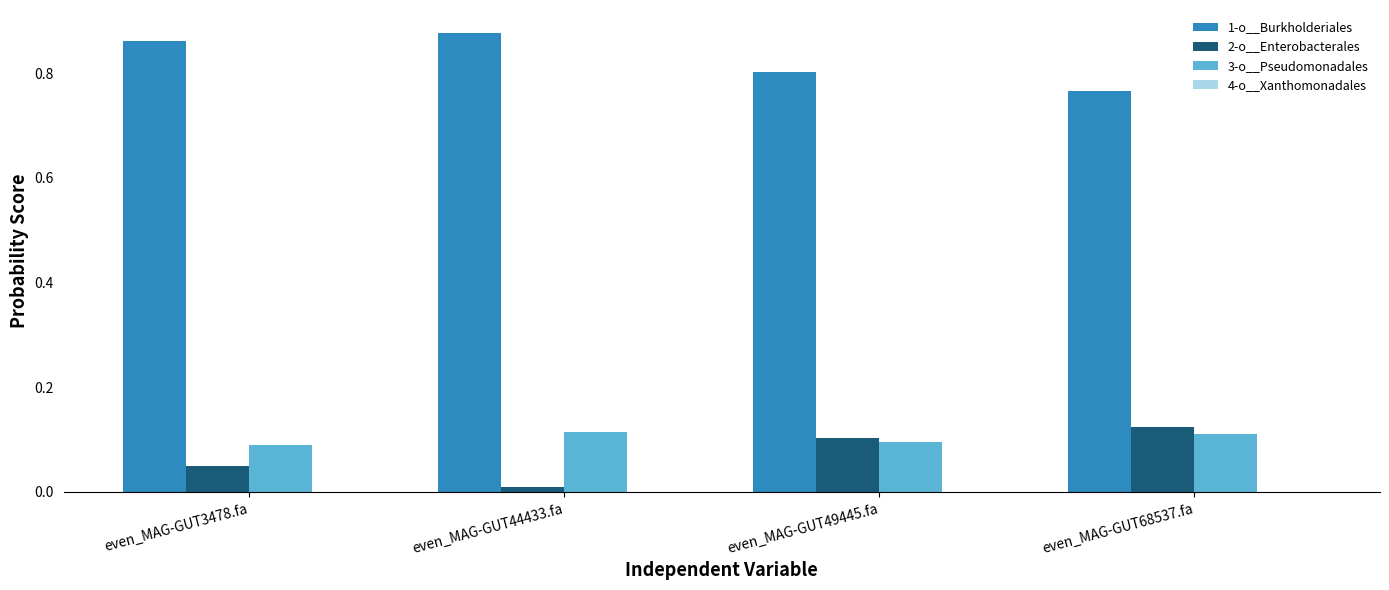

What is the sum of all 1-o__Burkholderiales values?

3.3